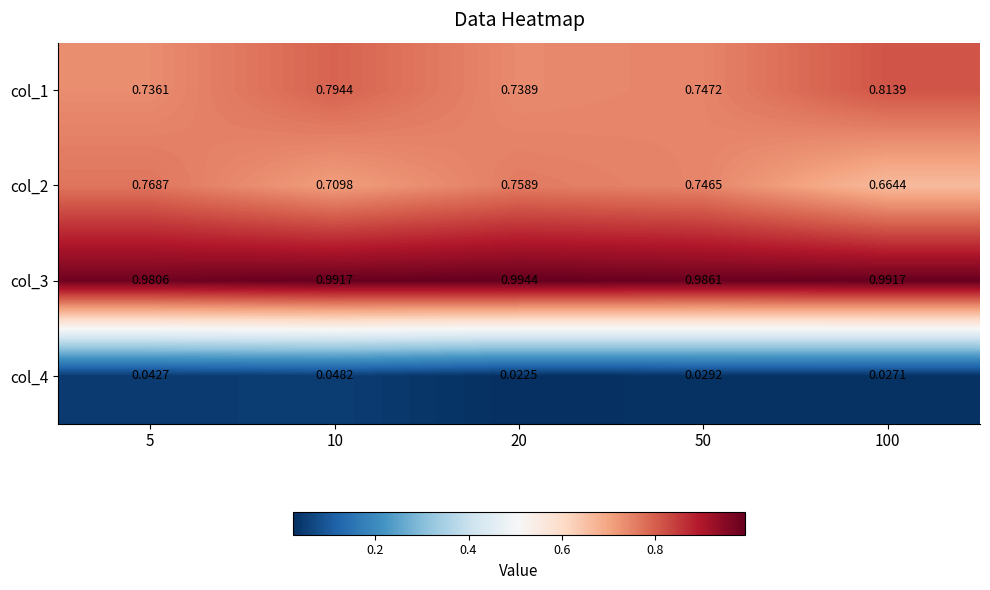

At how many categories does at least one series exceed 0?

5